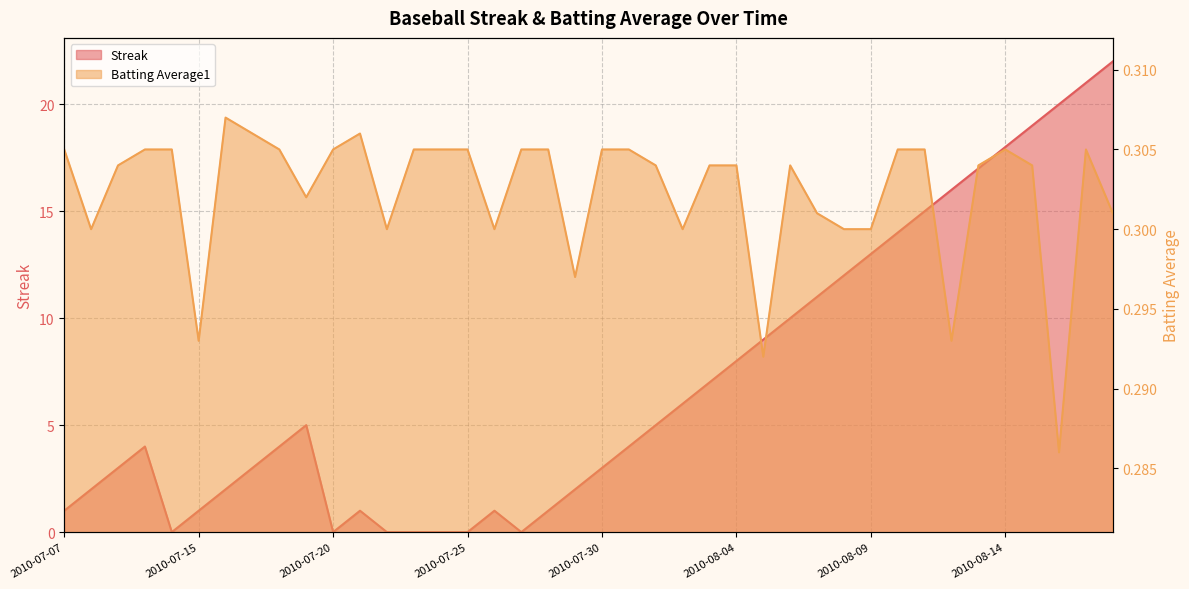

Which series changed the most between 2010-07-22 and 2010-07-24?

Batting Average1